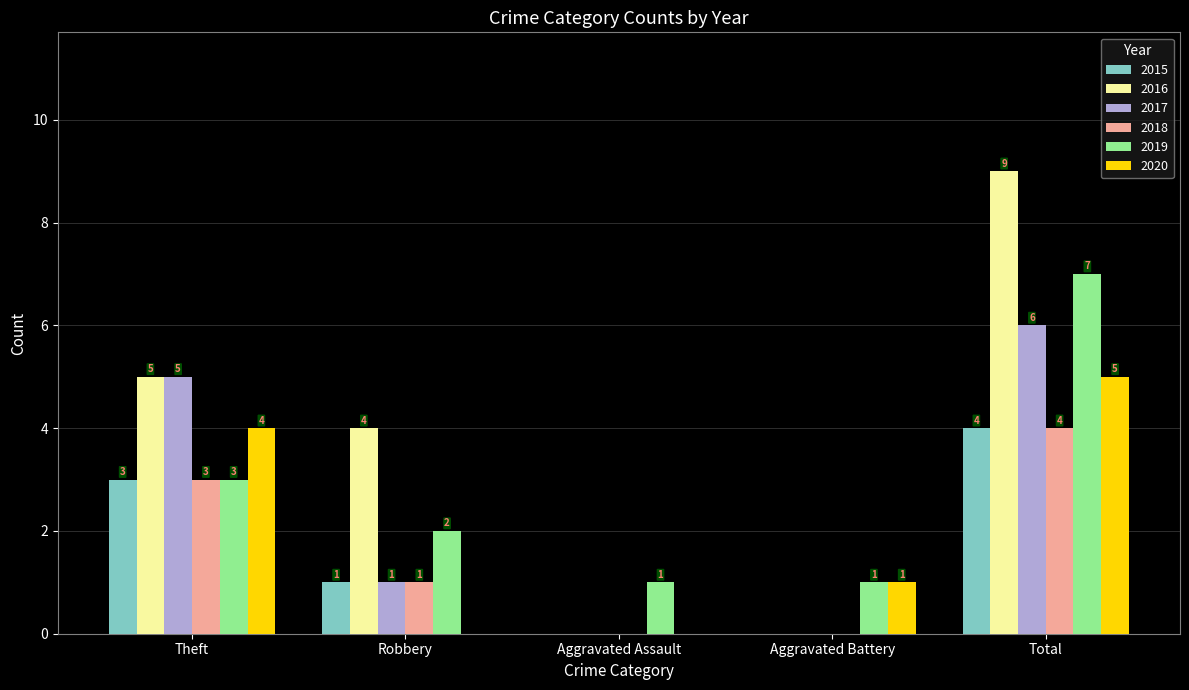

The value of 2016 at Robbery is 4. True or false?

True